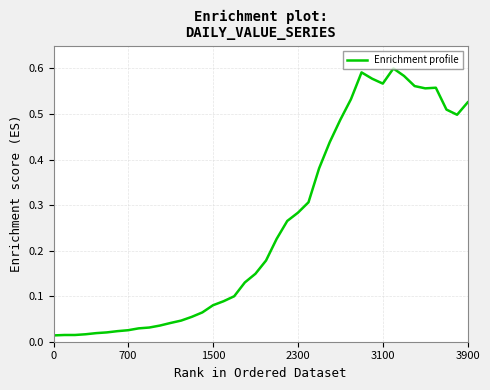

How many lines are shown in the chart?

1